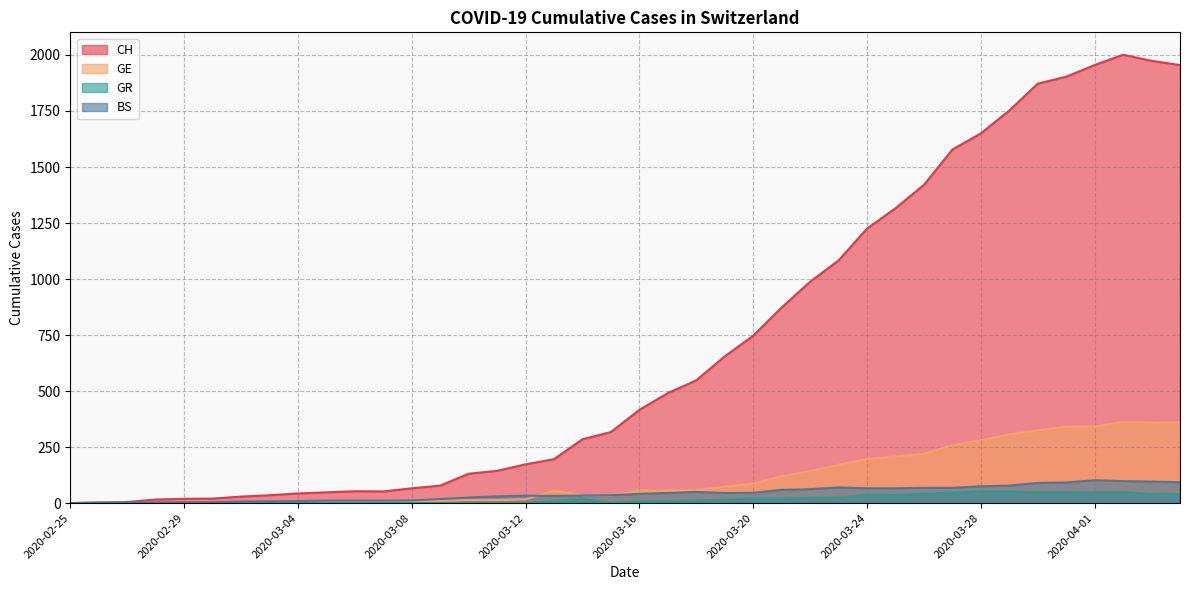

At which label does GR reach its minimum?

2020-02-25